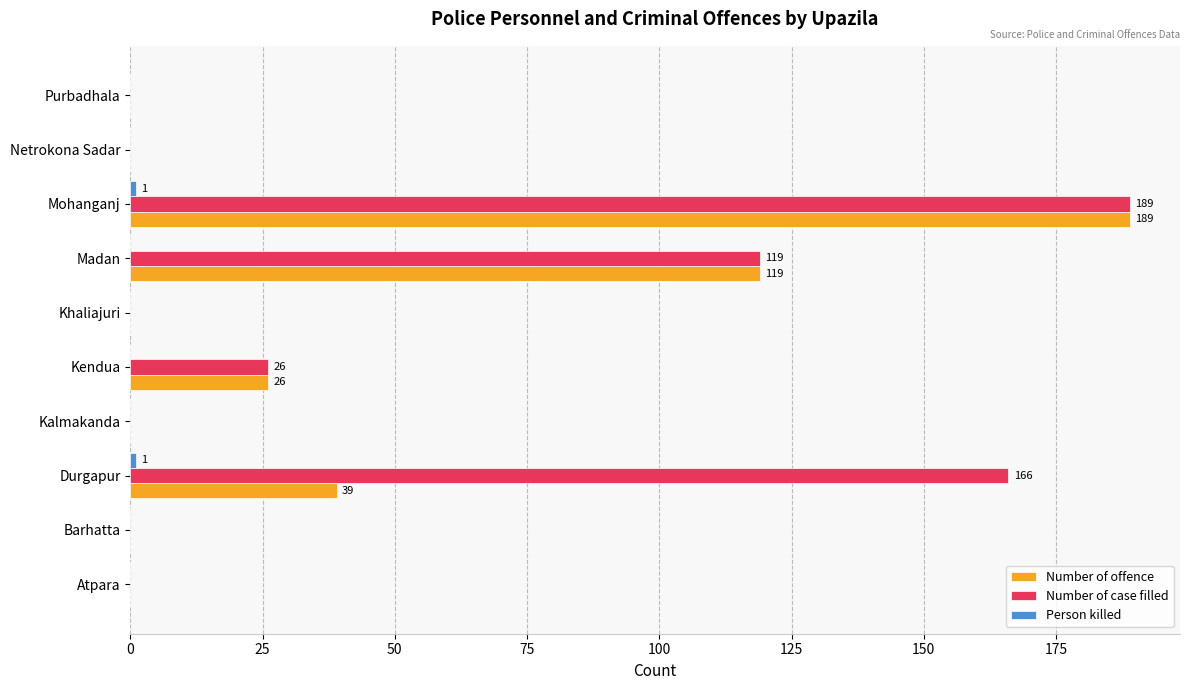

Is it true that Number of offence equals 87 at Mohanganj?

False